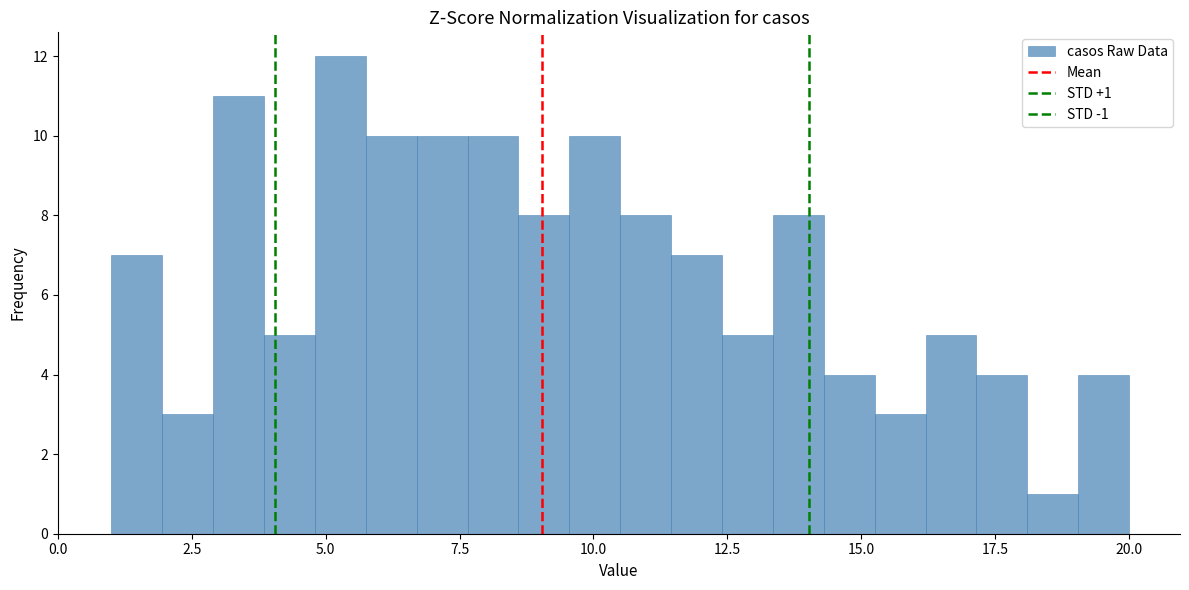

Read against the x-axis, roughly where is the centre of the tallest bar?

5.5